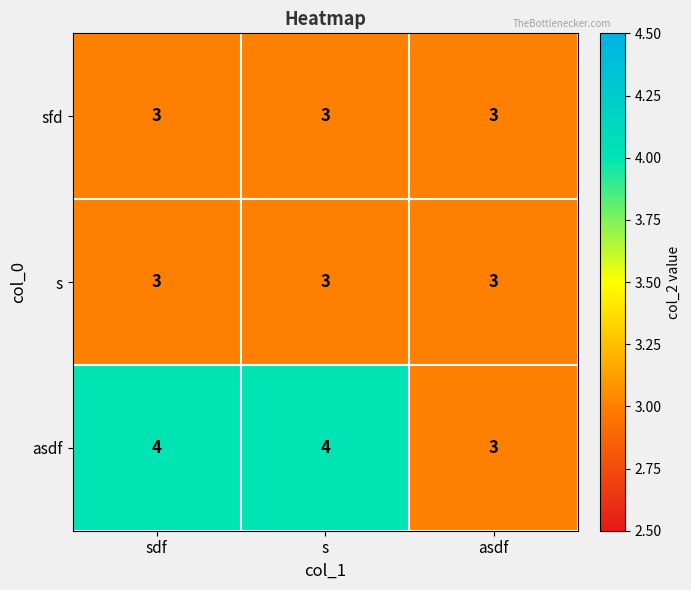

What is the minimum value for sfd?

3